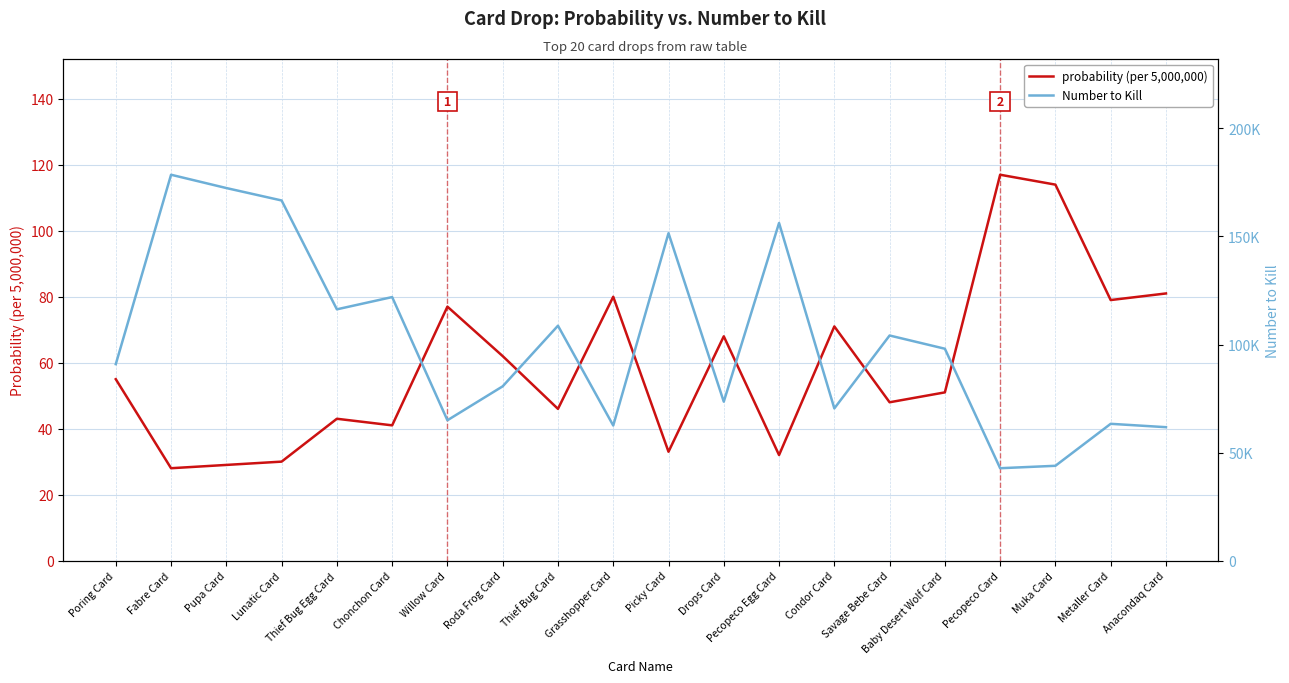

Rank the categories by Number to Kill value from highest to lowest.

Fabre Card, Pupa Card, Lunatic Card, Pecopeco Egg Card, Picky Card, Chonchon Card, Thief Bug Egg Card, Thief Bug Card, Savage Bebe Card, Baby Desert Wolf Card, Poring Card, Roda Frog Card, Drops Card, Condor Card, Willow Card, Metaller Card, Grasshopper Card, Anacondaq Card, Muka Card, Pecopeco Card